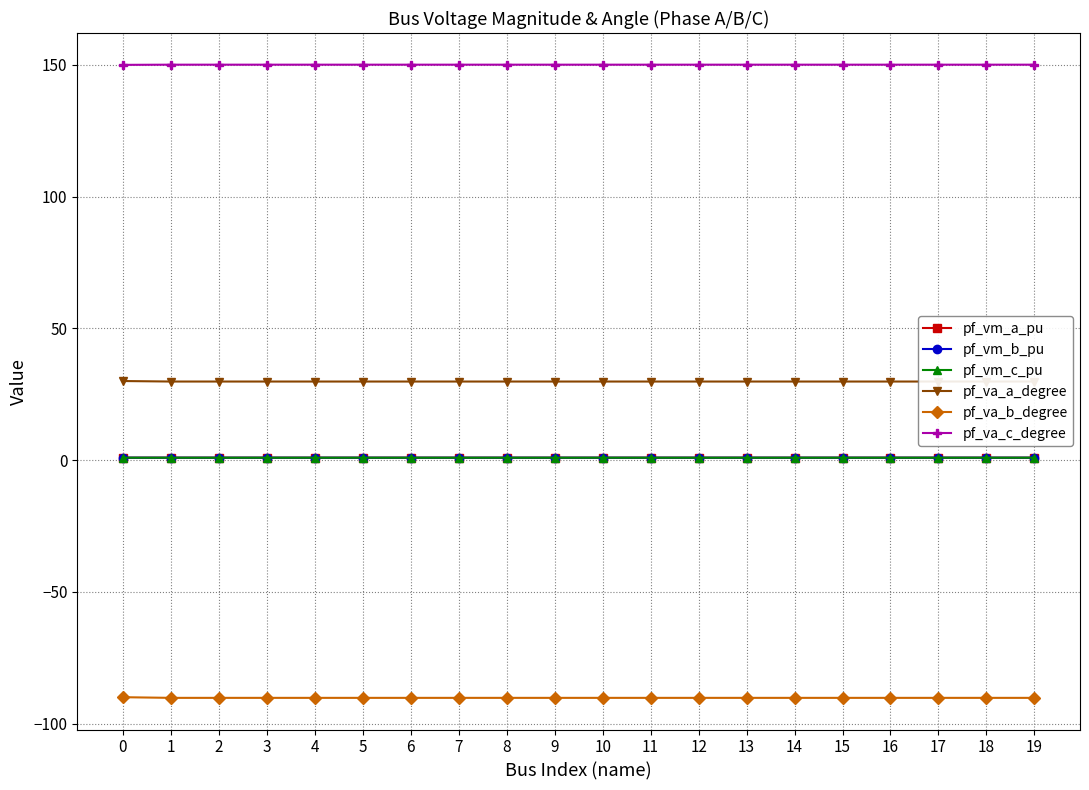

What is the value of the pf_vm_b_pu point at the 10th from the left?

0.9